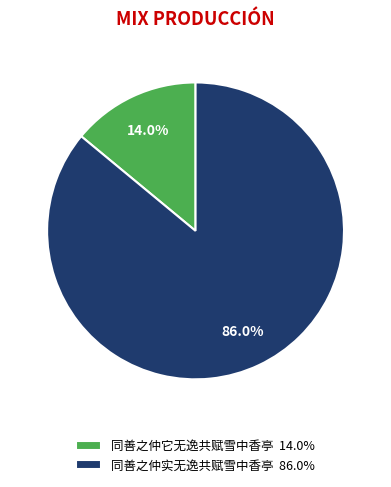

Count the number of slices in the pie.

2